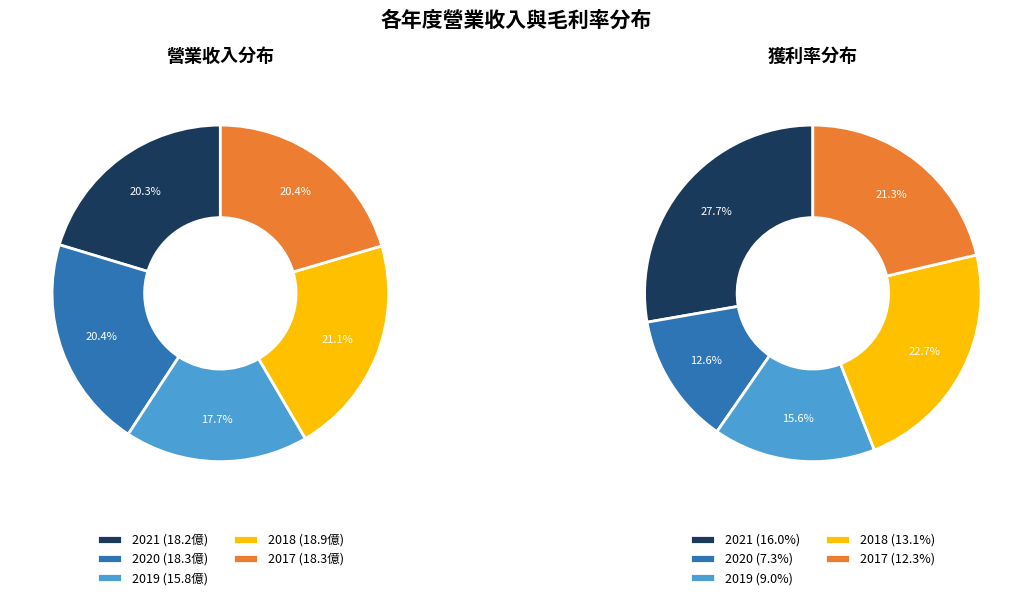

To the nearest percent, what is the average slice percentage?

20%